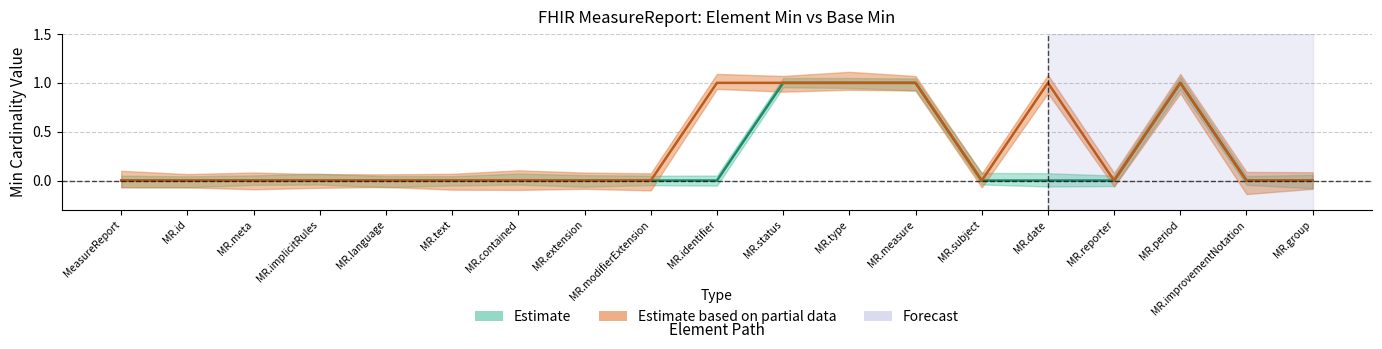

How many series are shown in this chart?

2